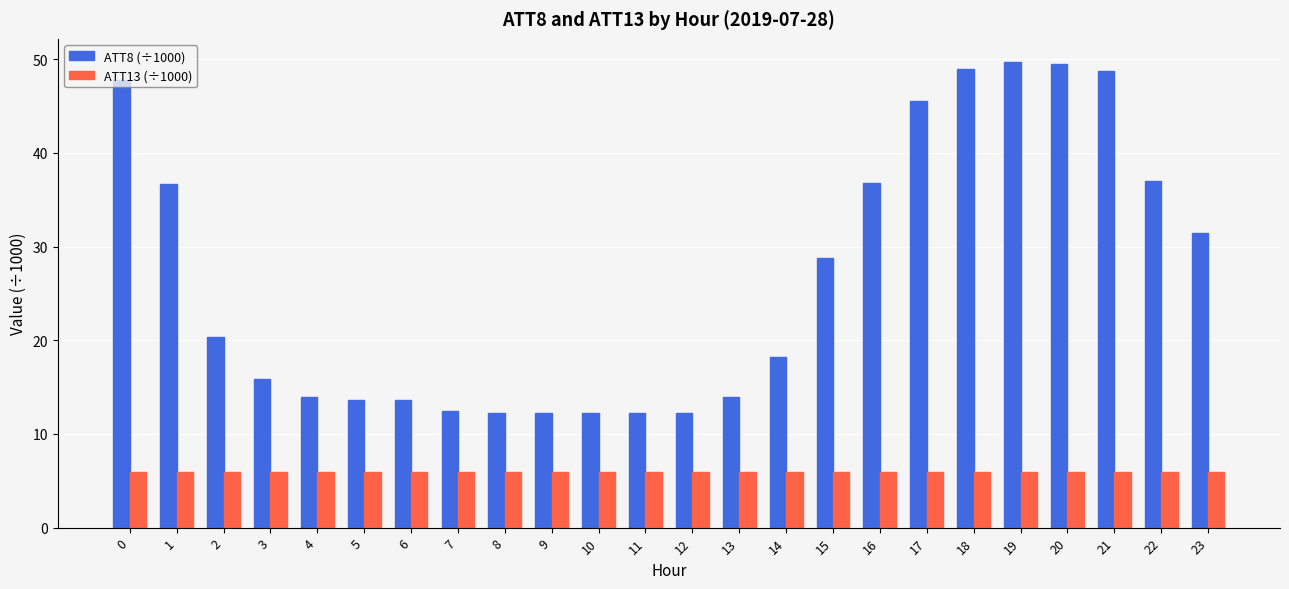

What is the difference between the highest and lowest values at 21?

42.9